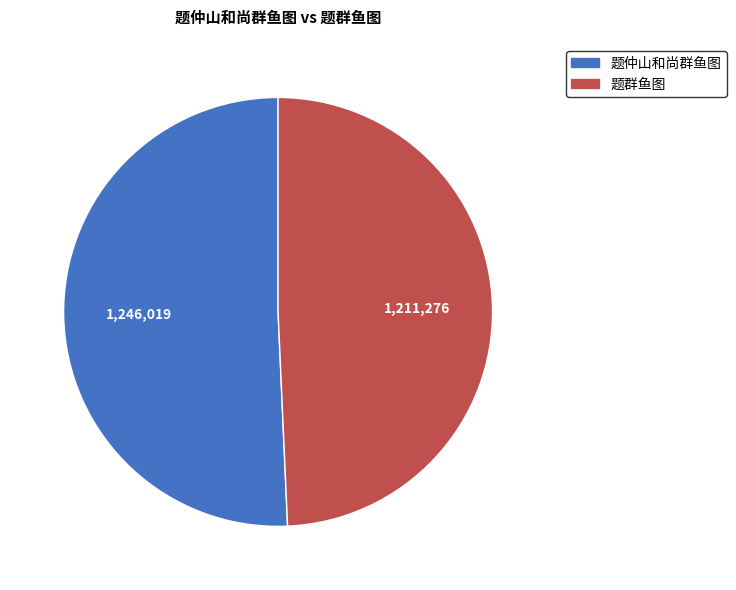

What is the smallest slice in the pie chart?

题群鱼图